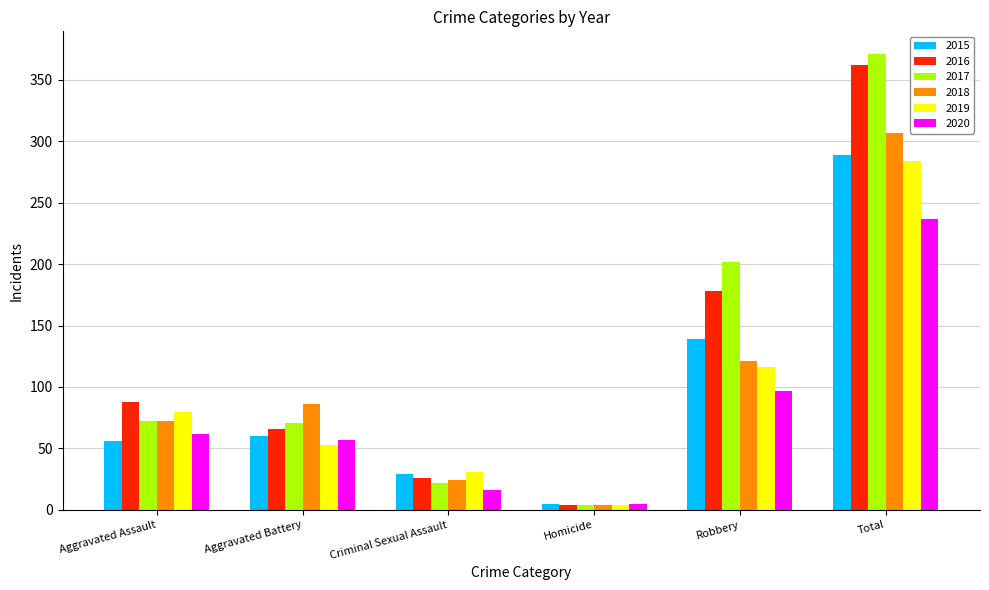

What is the total value across all series at Aggravated Assault?

430